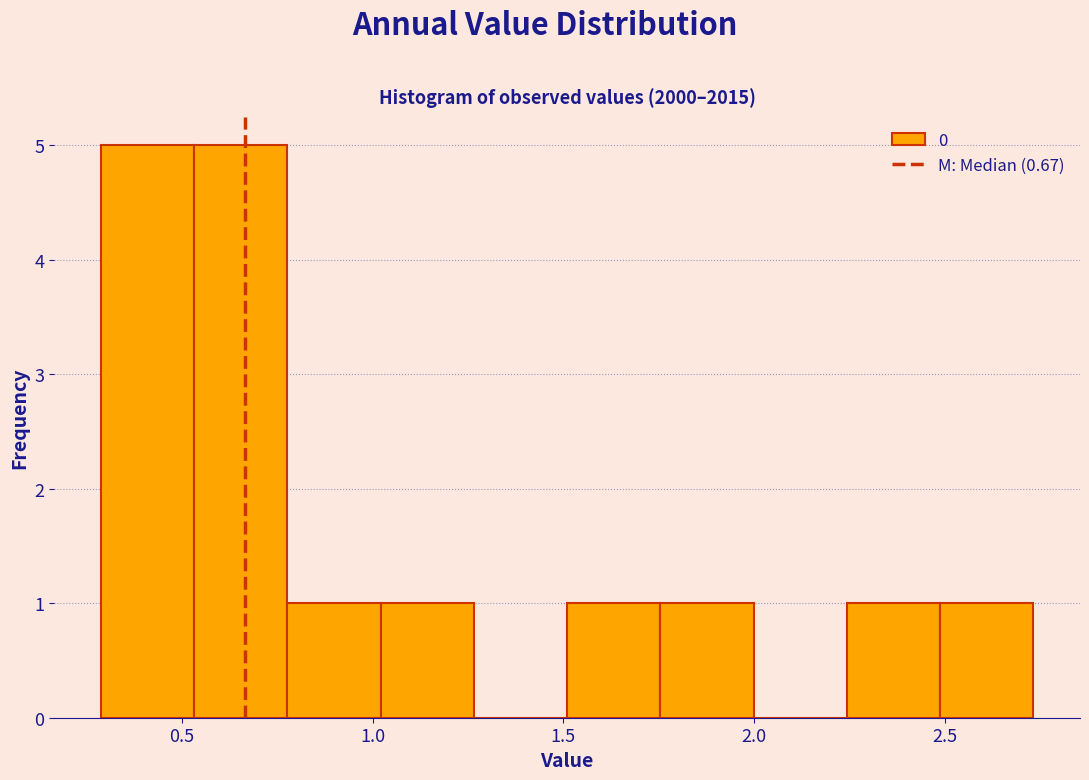

Reading left to right, list every bar in this chart as the range it spans on the x-axis followed by its height. Neither the bar edges nor the heights are printed on the chart, so give them approximately, as read against the axes.

0.30 to 0.55: 5
0.55 to 0.80: 5
0.80 to 1.00: 1
1.00 to 1.25: 1
1.25 to 1.50: 0
1.50 to 1.75: 1
1.75 to 2.00: 1
2.00 to 2.25: 0
2.25 to 2.50: 1
2.50 to 2.75: 1